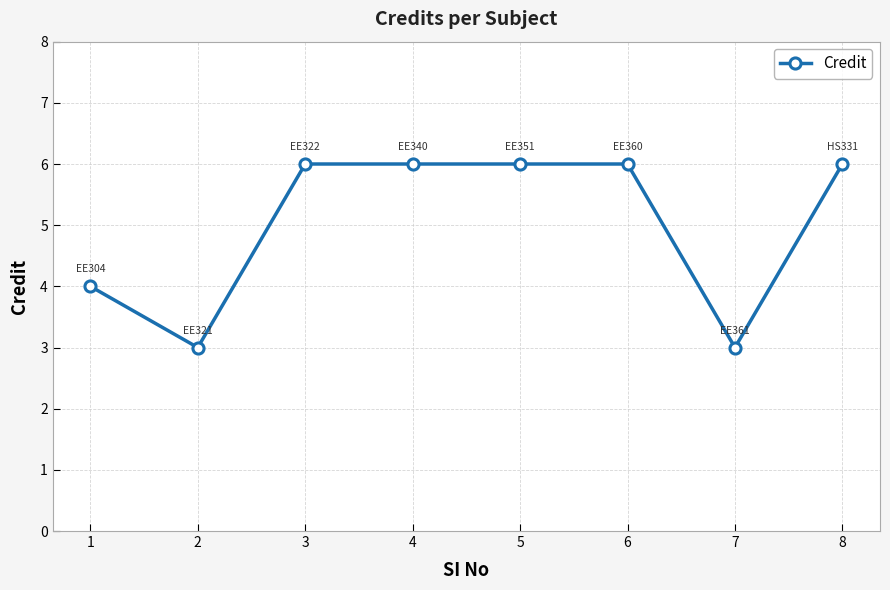

What is the average value?

5